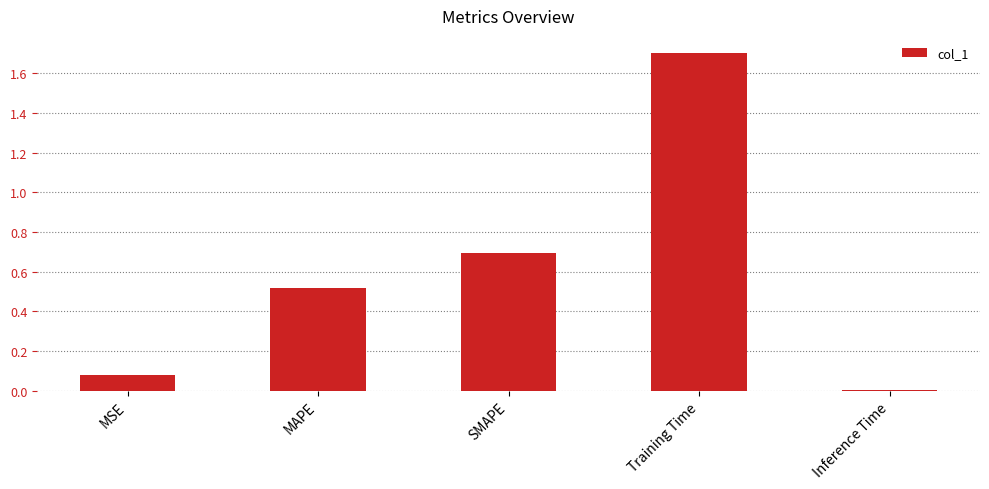

The chart shows a value of 0.8 at MAPE. True or false?

False